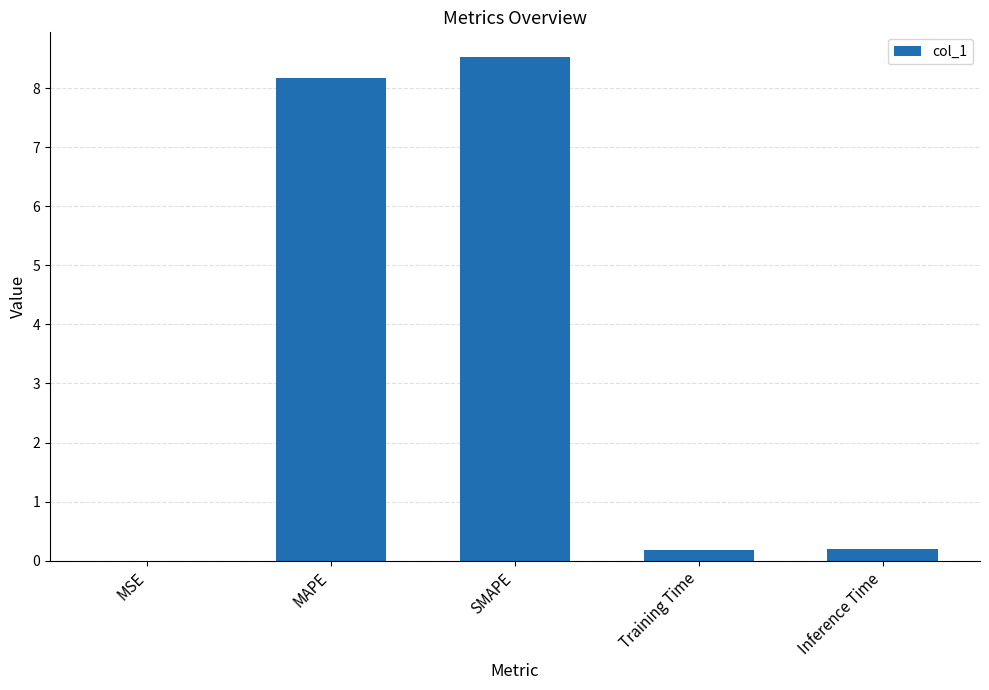

The chart shows a value of 0.2 at Training Time. True or false?

True